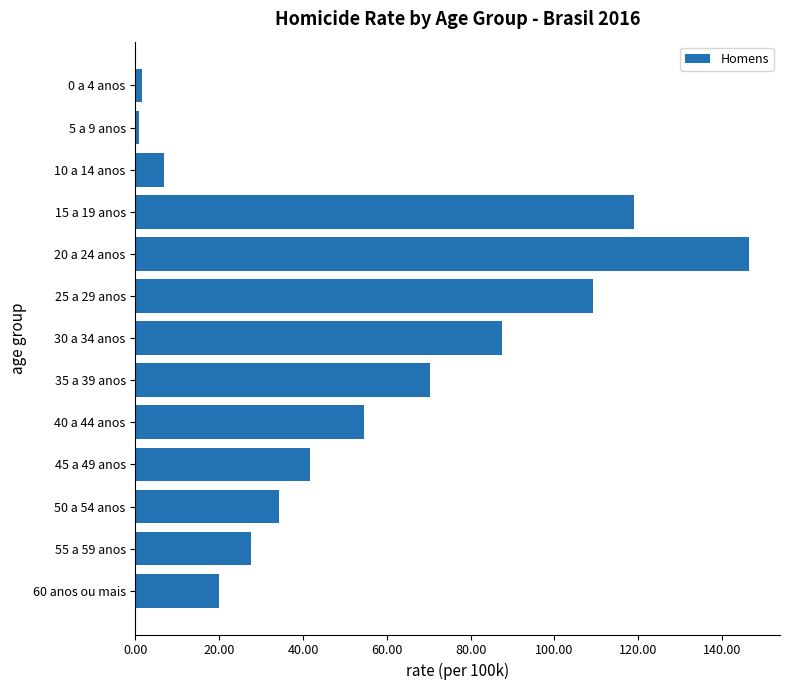

Reading top to bottom, list all the values displayed in this chart.

1.6	0.8	6.8	118.9	146.5	109.3	87.5	70.4	54.5	41.6	34.4	27.5	19.9